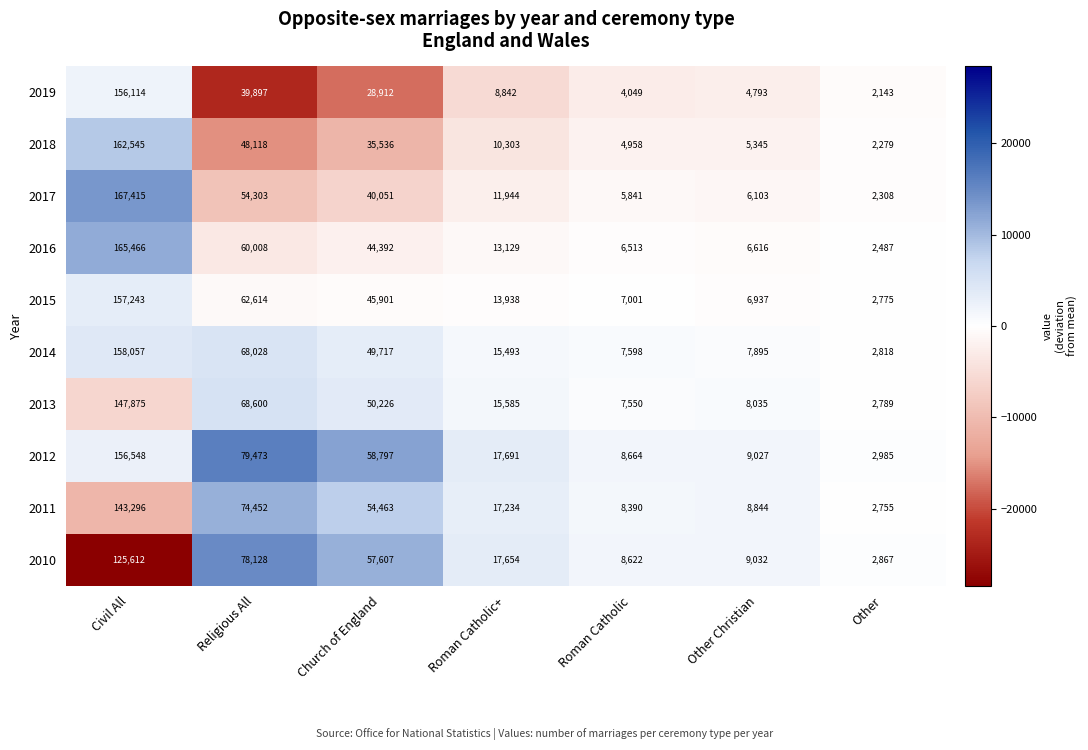

Which series has the largest range (max minus min)?

2017